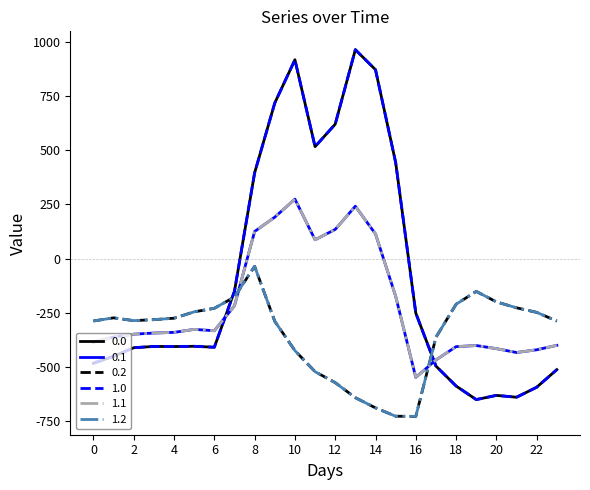

Does the chart have visible grid lines?

No